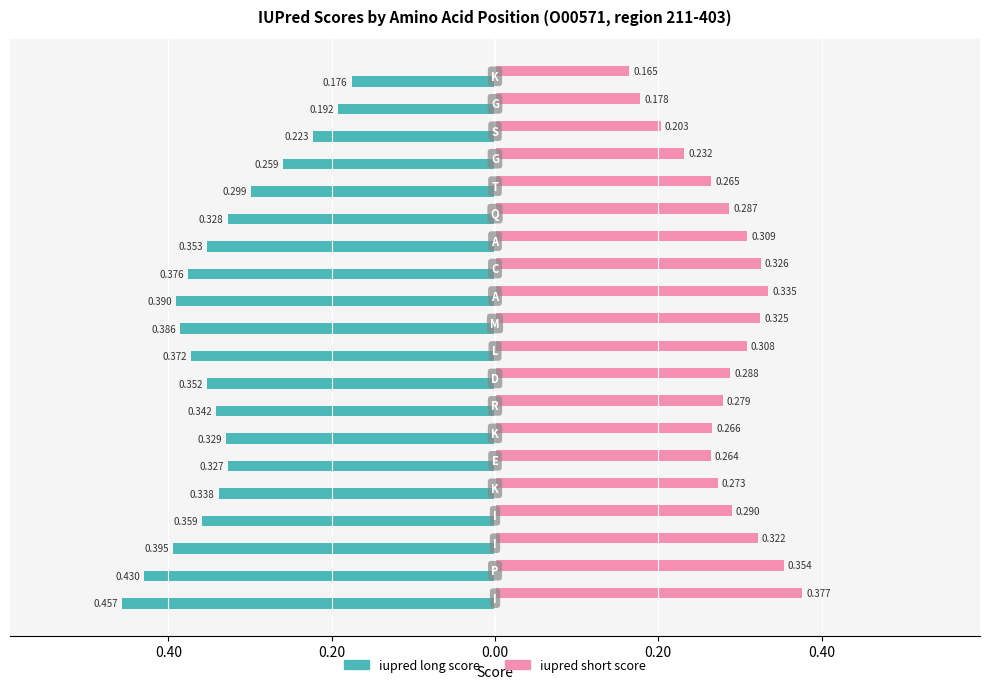

What are all the series names shown in the legend?

iupred long score, iupred short score